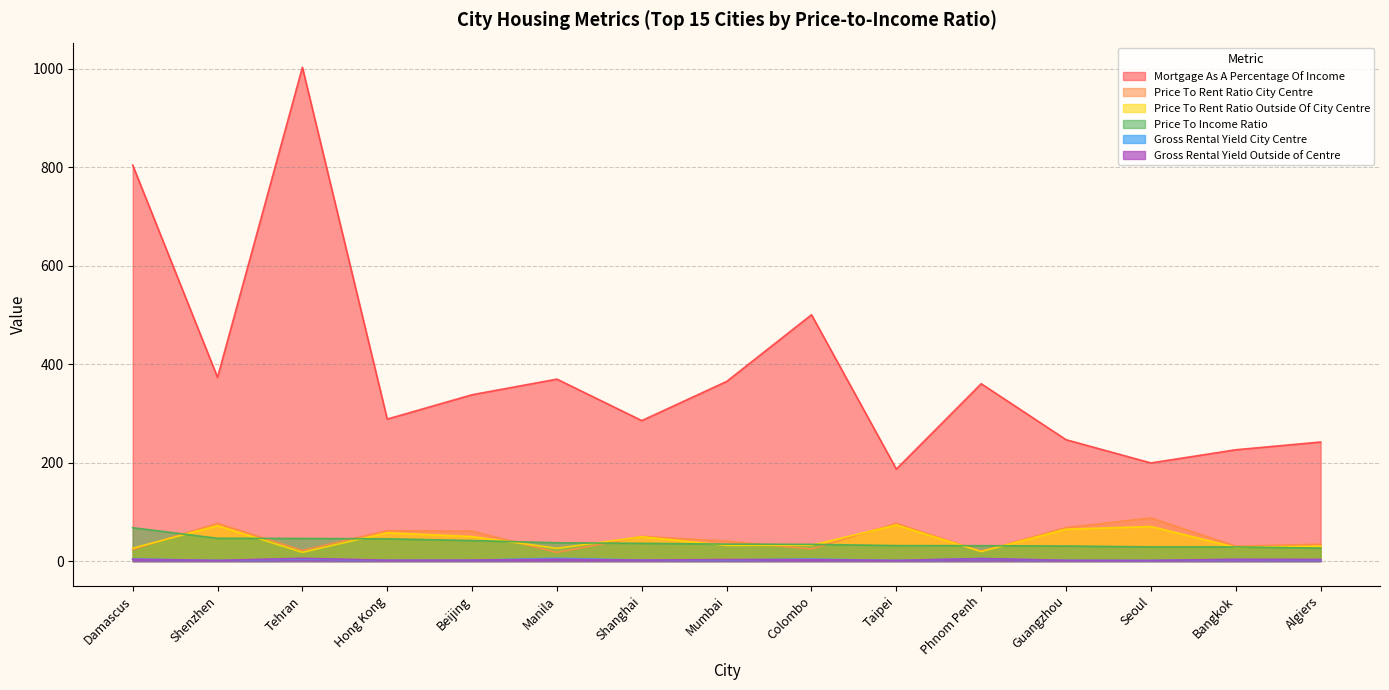

Does the chart display data point markers on the line(s)?

No